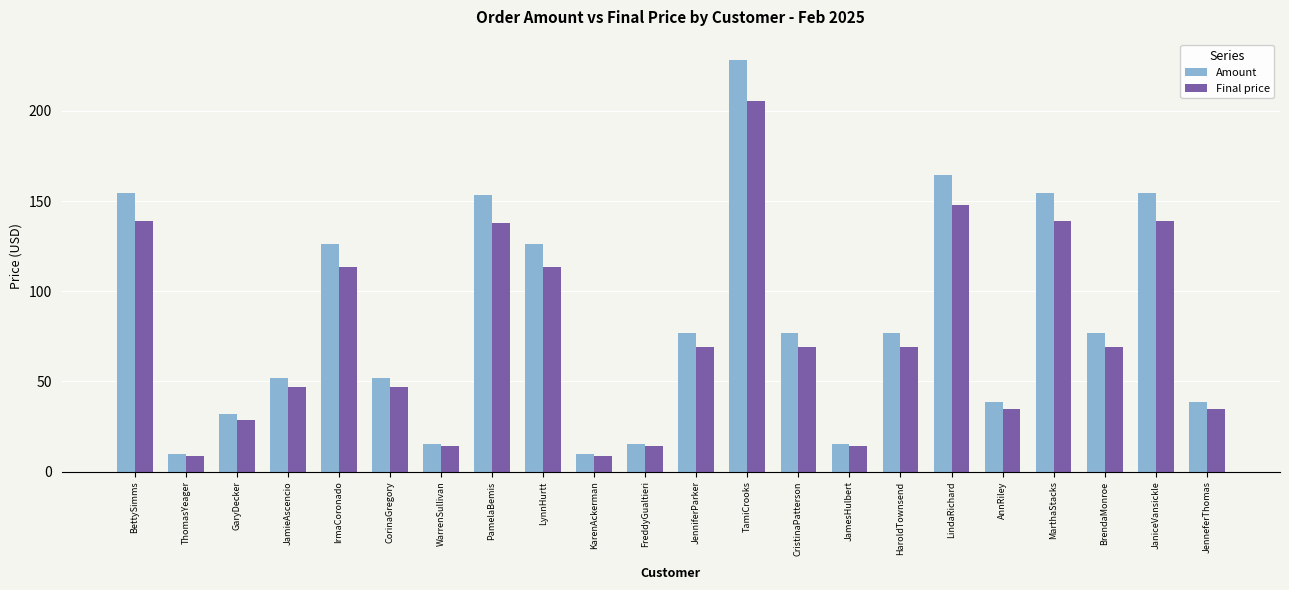

Rank the series at JaniceVansickle from lowest to highest value.

Final price, Amount